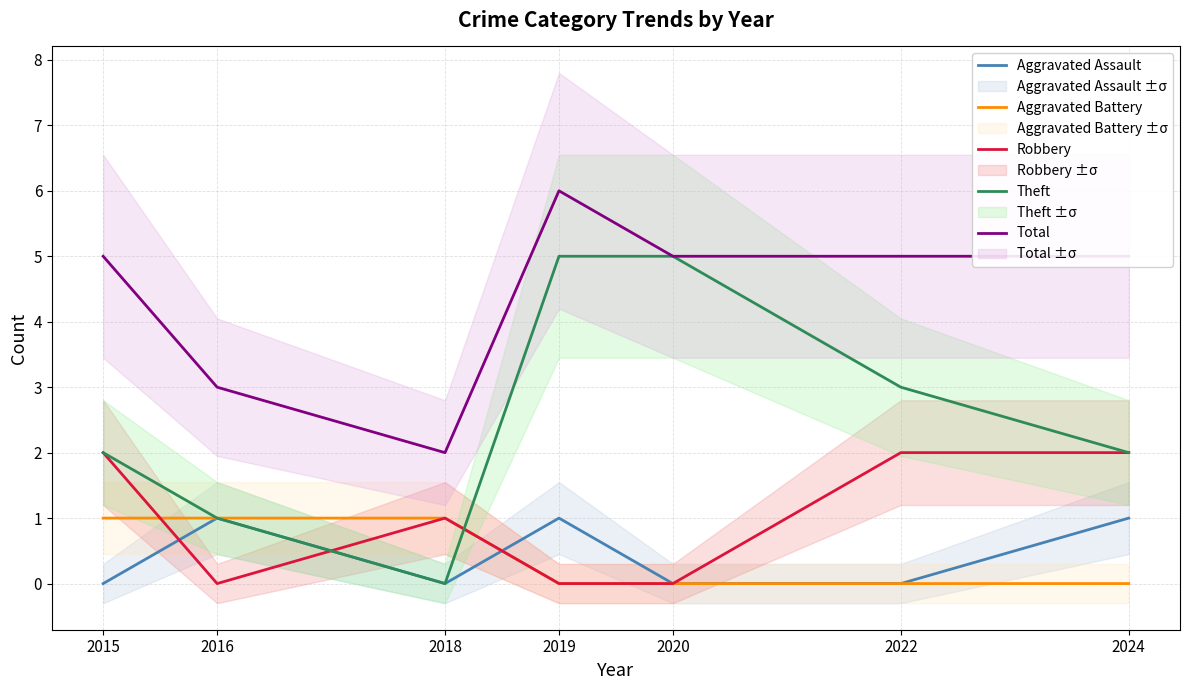

What is the difference between the Theft values at 2019 and 2024?

3